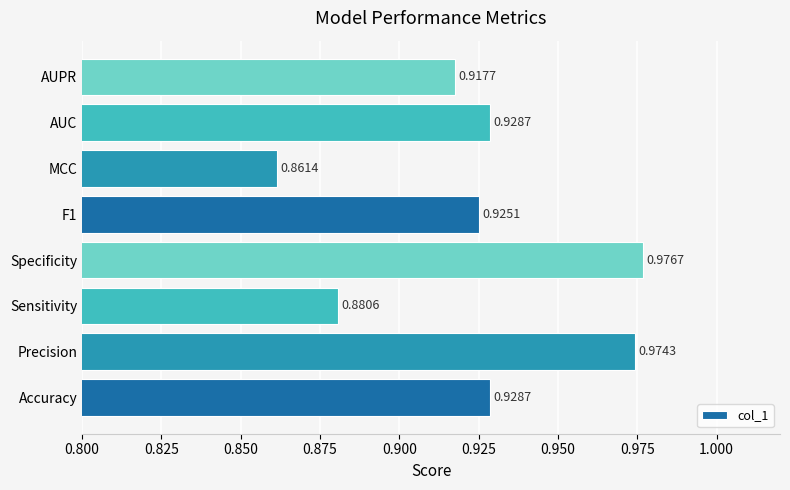

At which label is the value closest to 0?

MCC